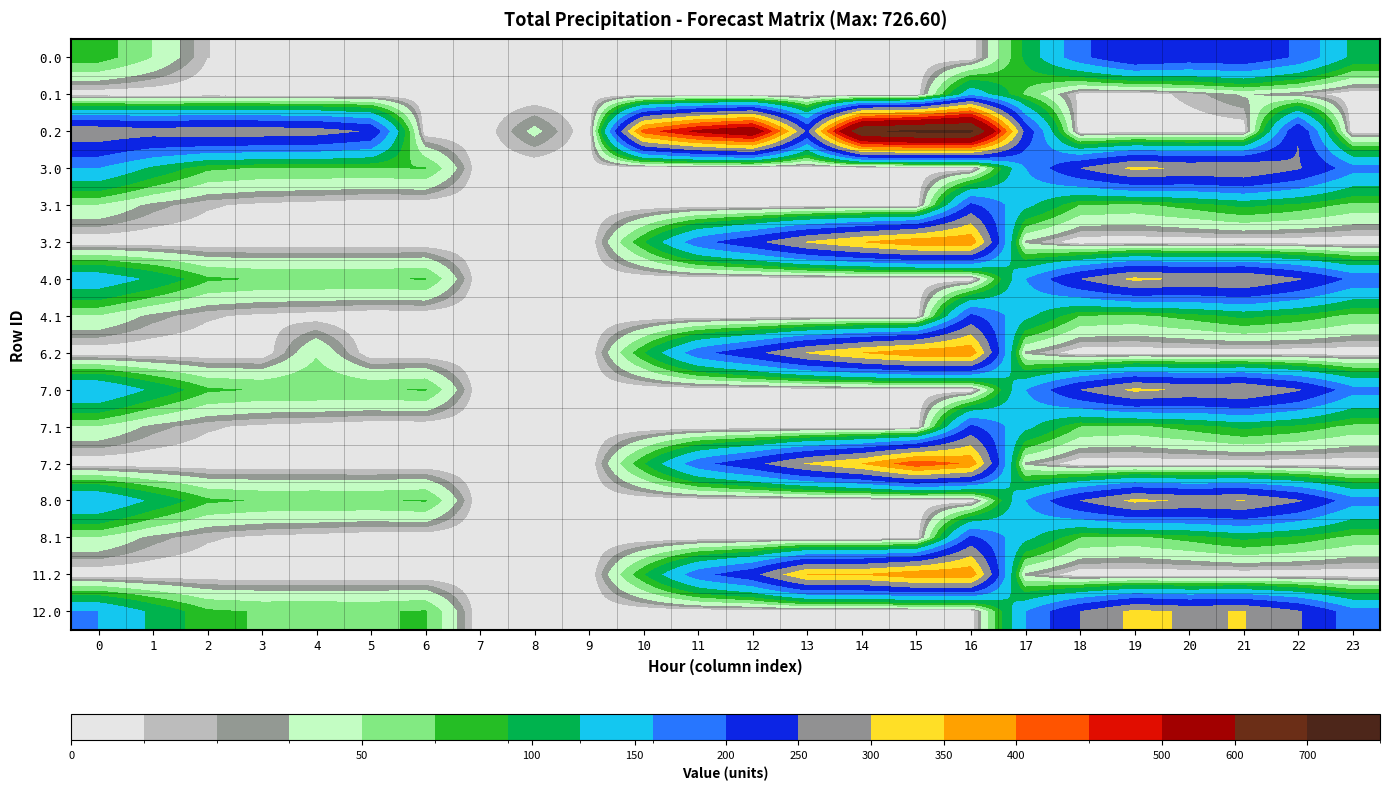

Reading left to right, what are all the values shown in this chart?

0.0: 0=82.0	1=49.5	2=10.3	3=4.4	4=4.9	5=3.8	6=8.0	7=0.0	8=0.0	9=0.0	10=0.0	11=0.0	12=0.0	13=0.0	14=0.0	15=0.0	16=0.0	17=94.8	18=186.7	19=249.2	20=229.9	21=238.4	22=192.3	23=111.3
0.1: 0=0.0	1=0.0	2=0.0	3=0.0	4=0.0	5=0.0	6=0.0	7=0.0	8=0.0	9=0.0	10=0.0	11=0.0	12=0.0	13=0.0	14=0.0	15=0.0	16=147.3	17=66.6	18=5.4	19=0.2	20=14.5	21=32.4	22=19.9	23=0.0
0.2: 0=287.1	1=272.7	2=285.5	3=281.0	4=274.4	5=245.0	6=0.0	7=0.0	8=35.3	9=0.0	10=423.5	11=520.6	12=571.2	13=240.4	14=687.4	15=725.8	16=726.6	17=237.9	18=0.0	19=0.0	20=0.0	21=0.0	22=247.4	23=0.0
3.0: 0=160.3	1=113.5	2=74.3	3=68.4	4=68.9	5=67.8	6=72.0	7=0.0	8=0.0	9=0.0	10=0.0	11=0.0	12=0.0	13=0.0	14=0.0	15=0.0	16=0.0	17=158.8	18=250.7	19=313.2	20=293.9	21=302.4	22=256.3	23=175.3
3.1: 0=48.6	1=25.1	2=11.9	3=6.7	4=3.6	5=0.0	6=0.0	7=0.0	8=0.0	9=0.0	10=0.0	11=0.0	12=0.0	13=0.0	14=0.0	15=0.0	16=211.3	17=130.6	18=69.4	19=64.2	20=78.5	21=96.4	22=83.9	23=63.4
3.2: 0=0.0	1=0.0	2=0.0	3=0.0	4=0.0	5=0.0	6=0.0	7=0.0	8=0.0	9=0.0	10=87.5	11=184.6	12=235.2	13=304.4	14=351.4	15=389.8	16=390.6	17=26.4	18=0.0	19=0.0	20=0.0	21=0.0	22=0.0	23=0.0
4.0: 0=146.0	1=113.5	2=74.3	3=68.4	4=68.9	5=67.8	6=72.0	7=0.0	8=0.0	9=0.0	10=0.0	11=0.0	12=0.0	13=0.0	14=0.0	15=0.0	16=0.0	17=158.8	18=250.7	19=313.2	20=293.9	21=302.4	22=256.3	23=189.6
4.1: 0=48.6	1=25.1	2=11.9	3=6.7	4=3.6	5=0.0	6=0.0	7=0.0	8=0.0	9=0.0	10=0.0	11=0.0	12=0.0	13=0.0	14=0.0	15=0.0	16=211.3	17=130.6	18=69.4	19=64.2	20=78.5	21=96.4	22=83.9	23=63.4
6.2: 0=0.0	1=0.0	2=0.0	3=0.0	4=47.4	5=0.0	6=0.0	7=0.0	8=0.0	9=0.0	10=87.5	11=184.6	12=235.2	13=304.4	14=351.4	15=389.8	16=390.6	17=26.4	18=0.0	19=0.0	20=0.0	21=0.0	22=0.0	23=0.0
7.0: 0=160.3	1=113.5	2=74.3	3=68.4	4=68.9	5=67.8	6=72.0	7=0.0	8=0.0	9=0.0	10=0.0	11=0.0	12=0.0	13=0.0	14=0.0	15=0.0	16=0.0	17=158.8	18=250.7	19=313.2	20=293.9	21=302.4	22=256.3	23=175.3
7.1: 0=48.6	1=25.1	2=11.9	3=6.7	4=3.6	5=0.0	6=0.0	7=0.0	8=0.0	9=0.0	10=0.0	11=0.0	12=0.0	13=0.0	14=0.0	15=0.0	16=211.3	17=130.6	18=69.4	19=64.2	20=78.5	21=96.4	22=83.9	23=63.4
7.2: 0=0.0	1=0.0	2=0.0	3=0.0	4=0.0	5=0.0	6=0.0	7=0.0	8=0.0	9=0.0	10=87.5	11=184.6	12=235.2	13=304.4	14=351.4	15=437.2	16=390.6	17=26.4	18=0.0	19=0.0	20=0.0	21=0.0	22=0.0	23=0.0
8.0: 0=160.3	1=113.5	2=74.3	3=68.4	4=68.9	5=67.8	6=72.0	7=0.0	8=0.0	9=0.0	10=0.0	11=0.0	12=0.0	13=0.0	14=0.0	15=0.0	16=0.0	17=158.8	18=250.7	19=313.2	20=293.9	21=302.4	22=256.3	23=175.3
8.1: 0=48.6	1=25.1	2=11.9	3=6.7	4=3.6	5=0.0	6=0.0	7=0.0	8=0.0	9=0.0	10=0.0	11=0.0	12=0.0	13=0.0	14=0.0	15=0.0	16=211.3	17=130.6	18=69.4	19=64.2	20=78.5	21=96.4	22=83.9	23=63.4
11.2: 0=0.0	1=0.0	2=0.0	3=0.0	4=0.0	5=0.0	6=0.0	7=0.0	8=0.0	9=0.0	10=87.5	11=184.6	12=235.2	13=351.8	14=351.4	15=389.8	16=390.6	17=26.4	18=0.0	19=0.0	20=0.0	21=0.0	22=0.0	23=0.0
12.0: 0=160.3	1=113.5	2=74.3	3=68.4	4=68.9	5=67.8	6=72.0	7=0.0	8=0.0	9=0.0	10=0.0	11=0.0	12=0.0	13=0.0	14=0.0	15=0.0	16=0.0	17=158.8	18=250.7	19=313.2	20=293.9	21=302.4	22=256.3	23=175.3